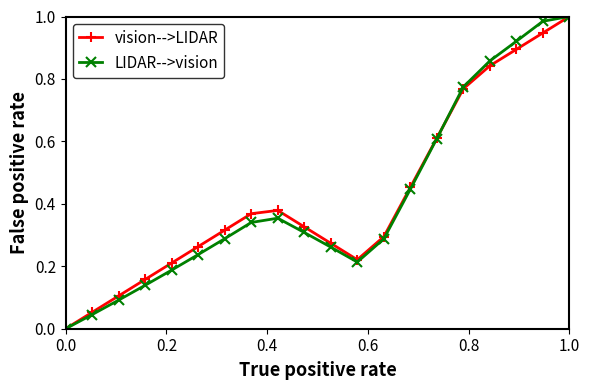

True or false: vision-->LIDAR has more than 1 interior local peaks.

False